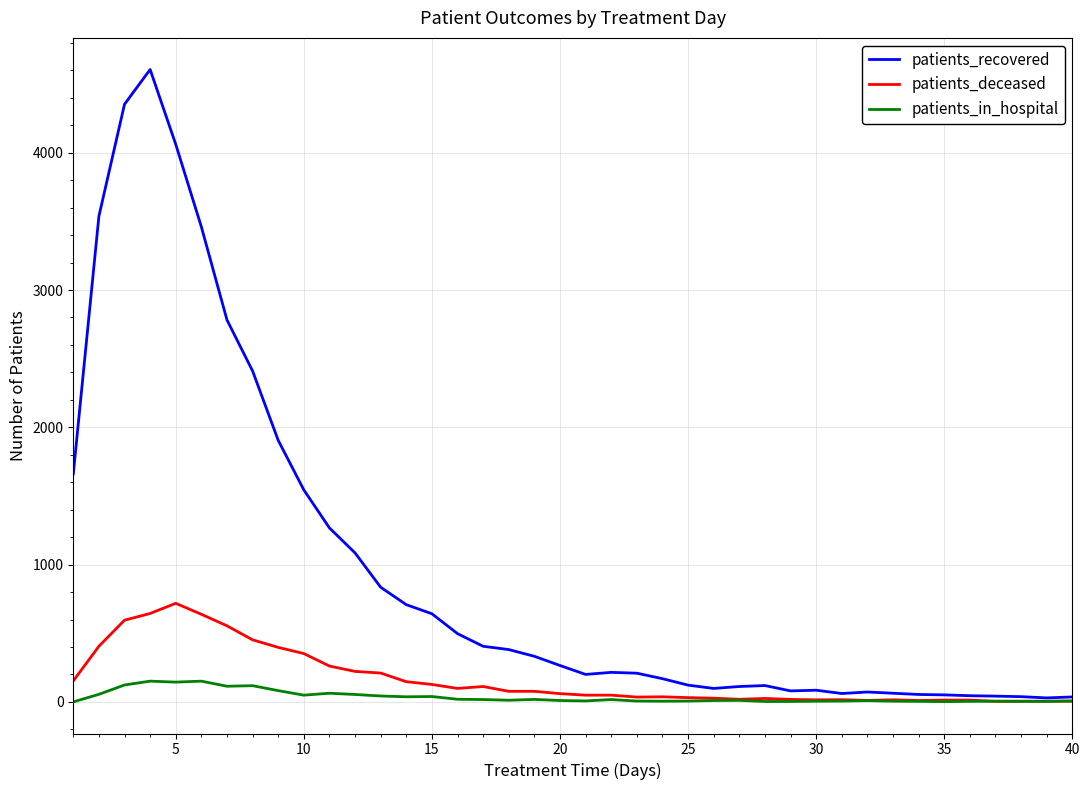

What is the maximum value for patients_recovered?

4606